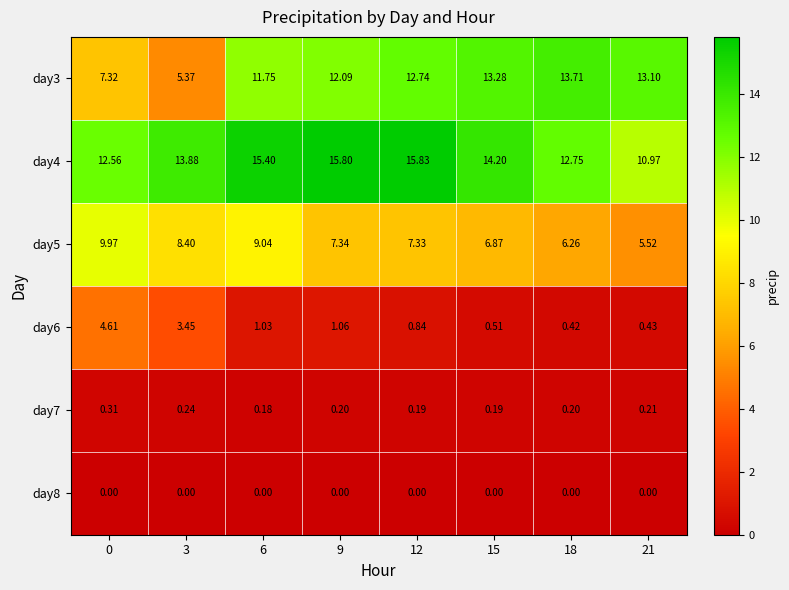

Is the value of day3 at 21 greater than the value of day4 at 9?

No